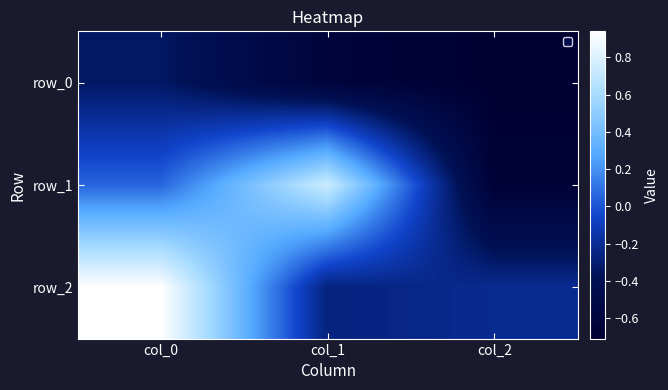

Rank the categories by row_0 value from highest to lowest.

col_0, col_1, col_2